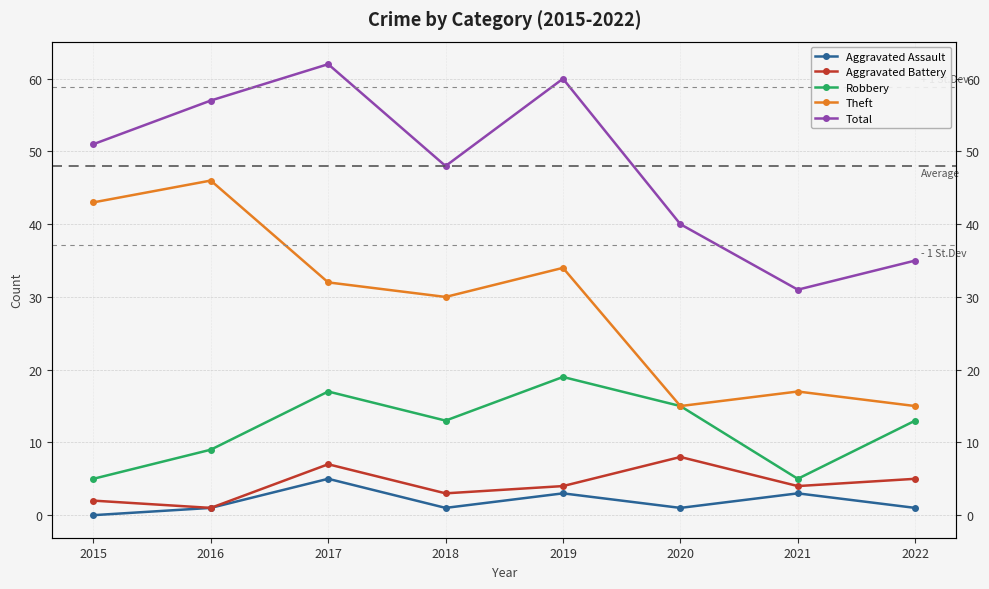

What is the sum of all Total values?

384